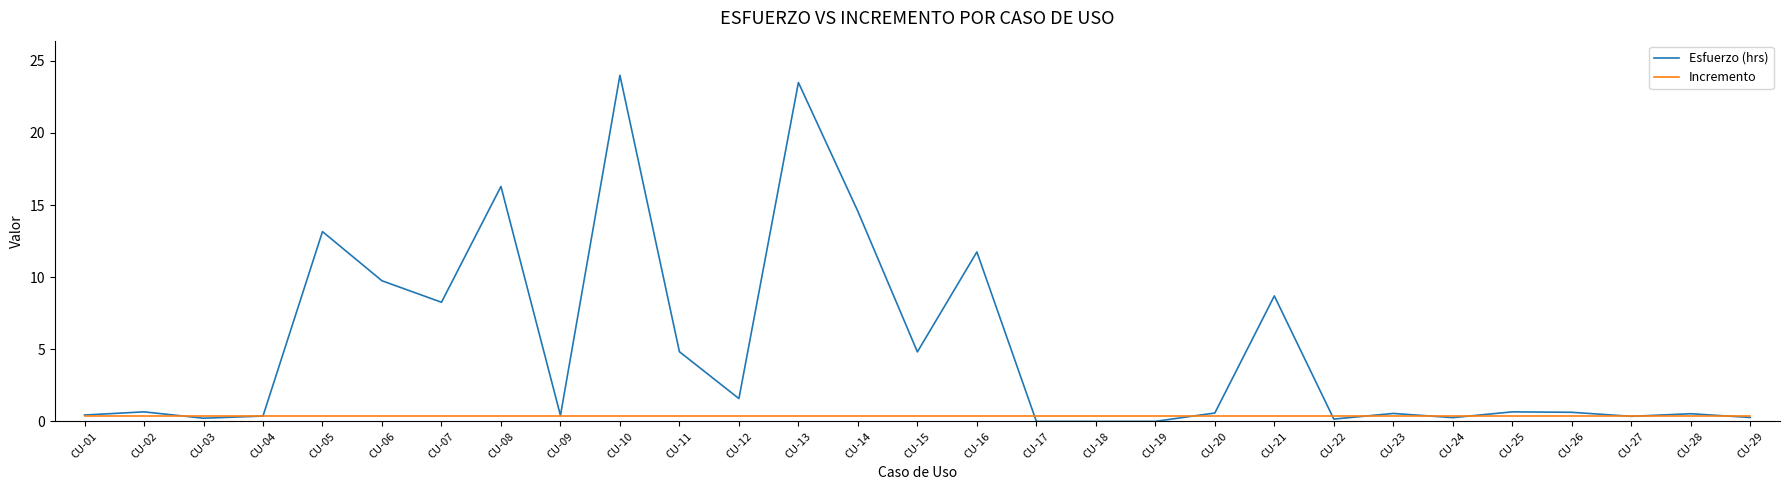

Does the chart have visible grid lines?

No